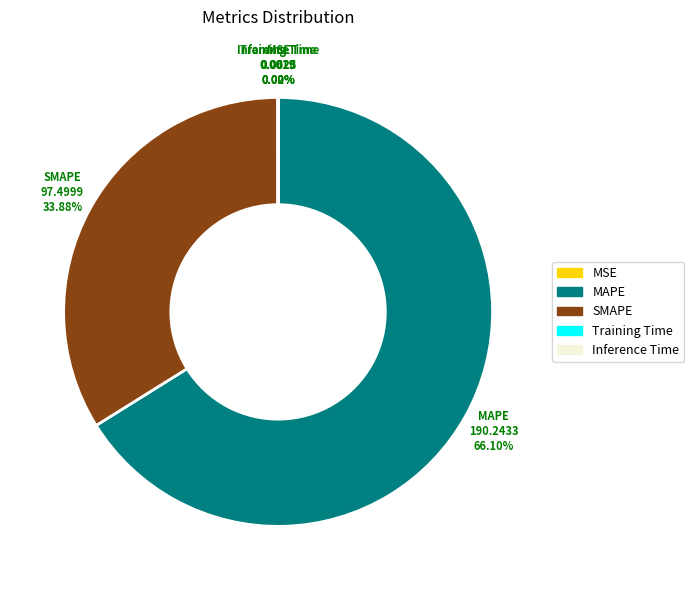

Combined, do SMAPE and MAPE account for over 50%?

Yes